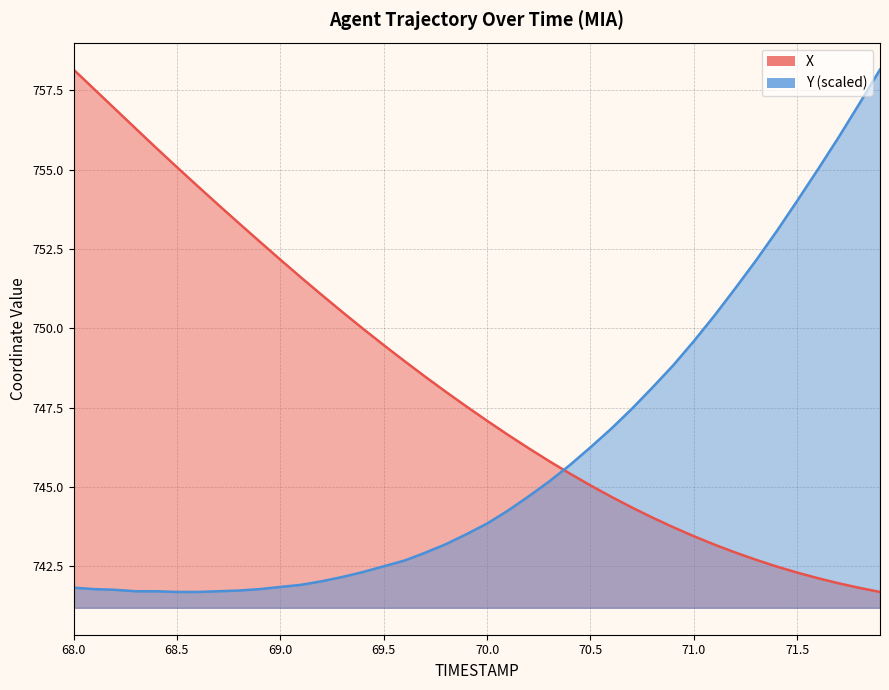

What is the label of the 6th point from the right?

71.4